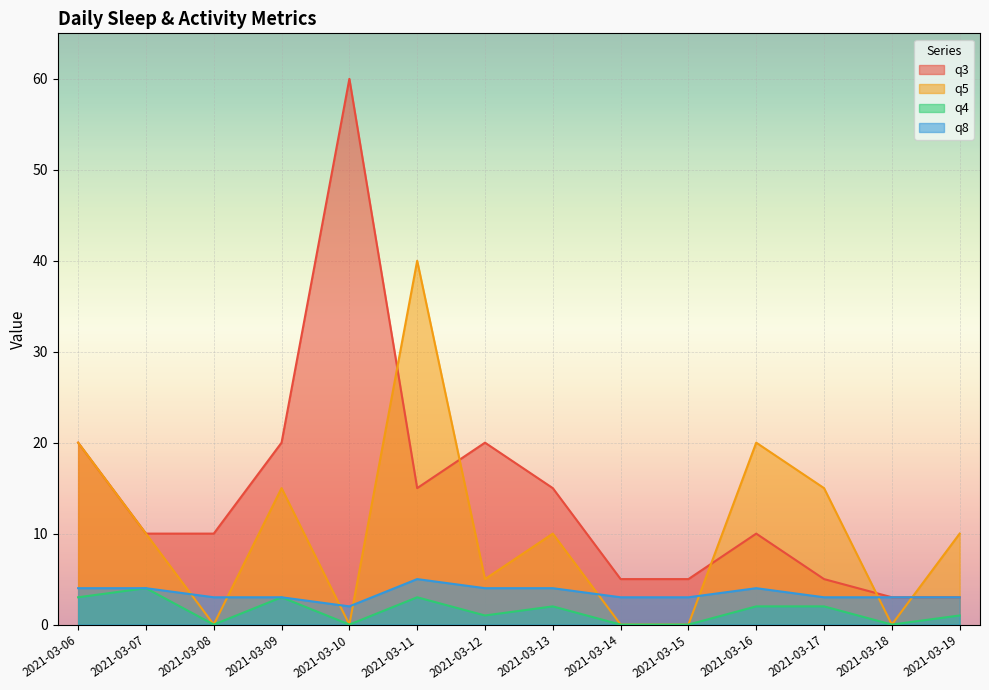

At which category is the sum across all series the highest?

2021-03-11